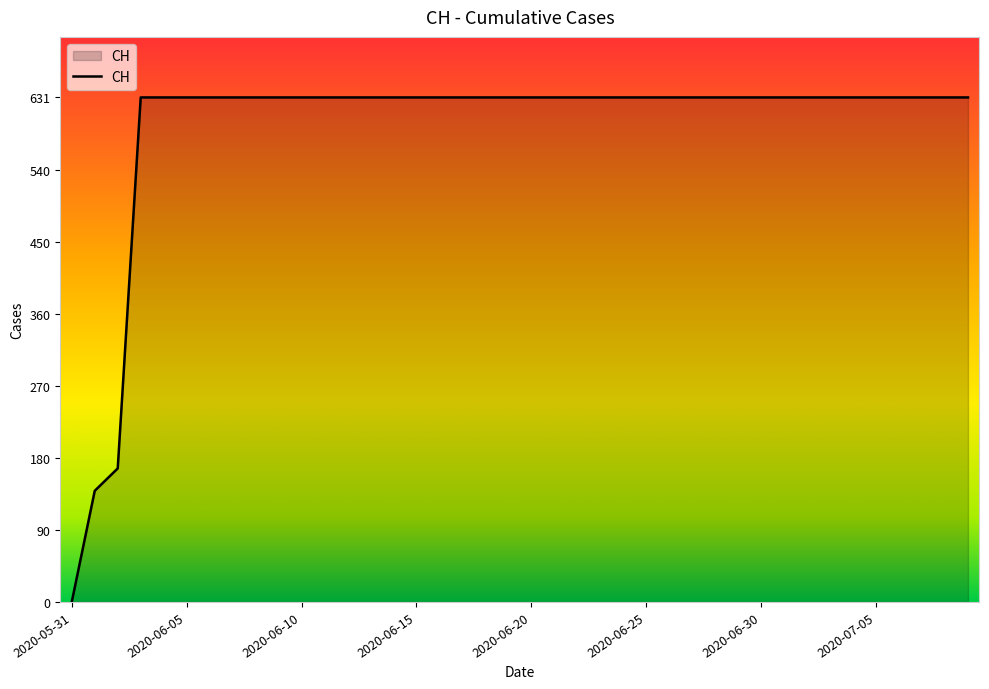

What is the maximum value shown in the chart?

631